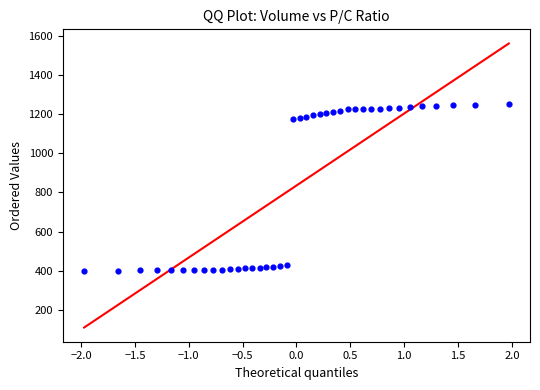

What is the range of X values (max minus min)?

3.9